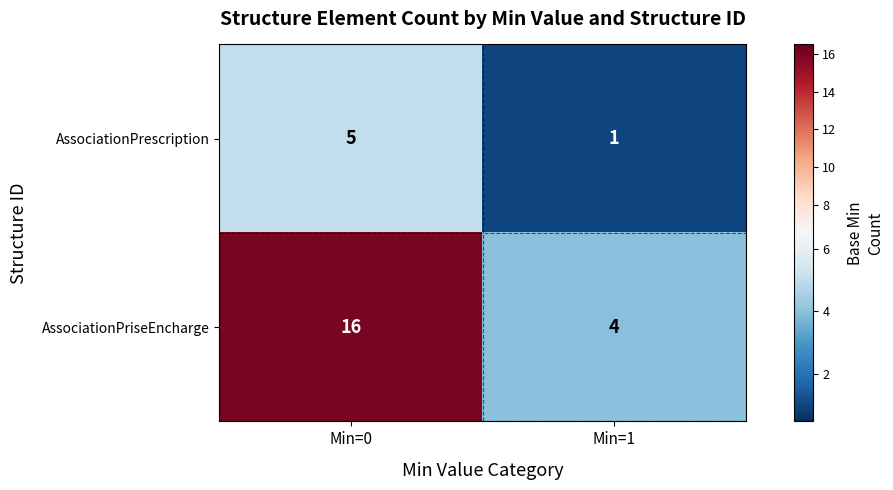

Rank the series at Min=1 from highest to lowest value.

AssociationPriseEncharge, AssociationPrescription